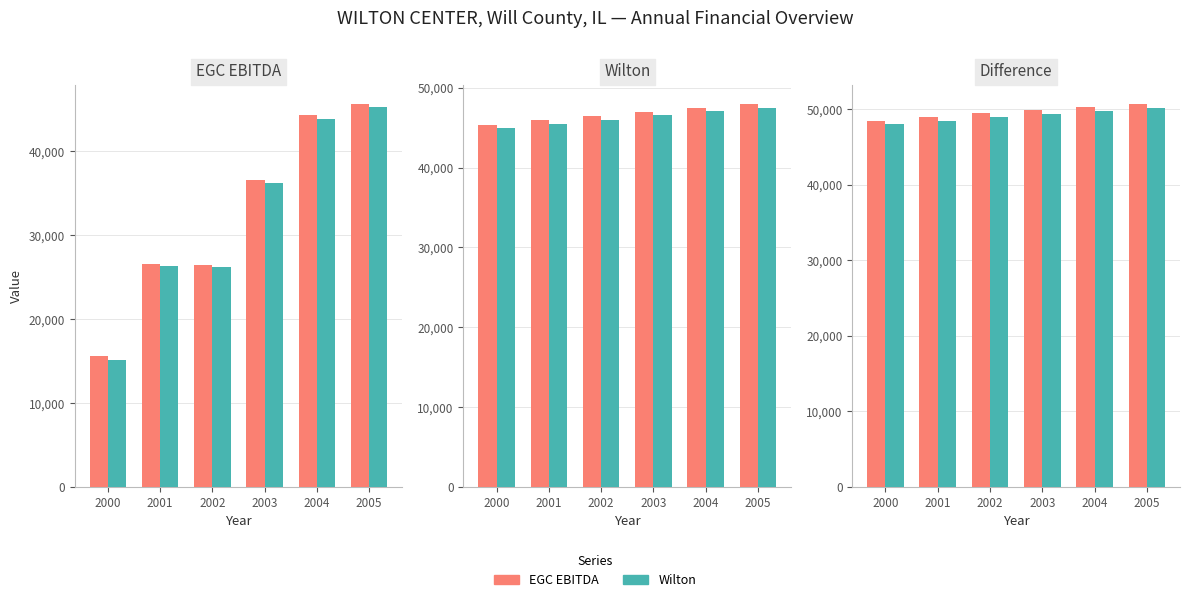

Which category has the lowest value across all series?

2000